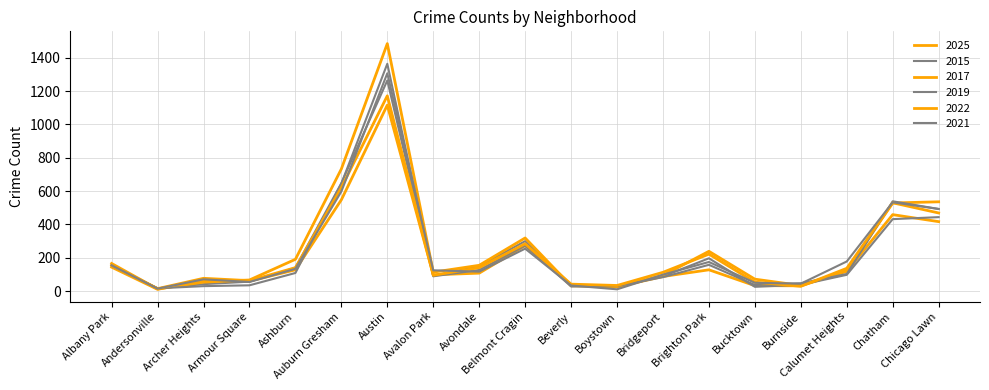

The 2021 series shows 493 at Chicago Lawn. True or false?

True